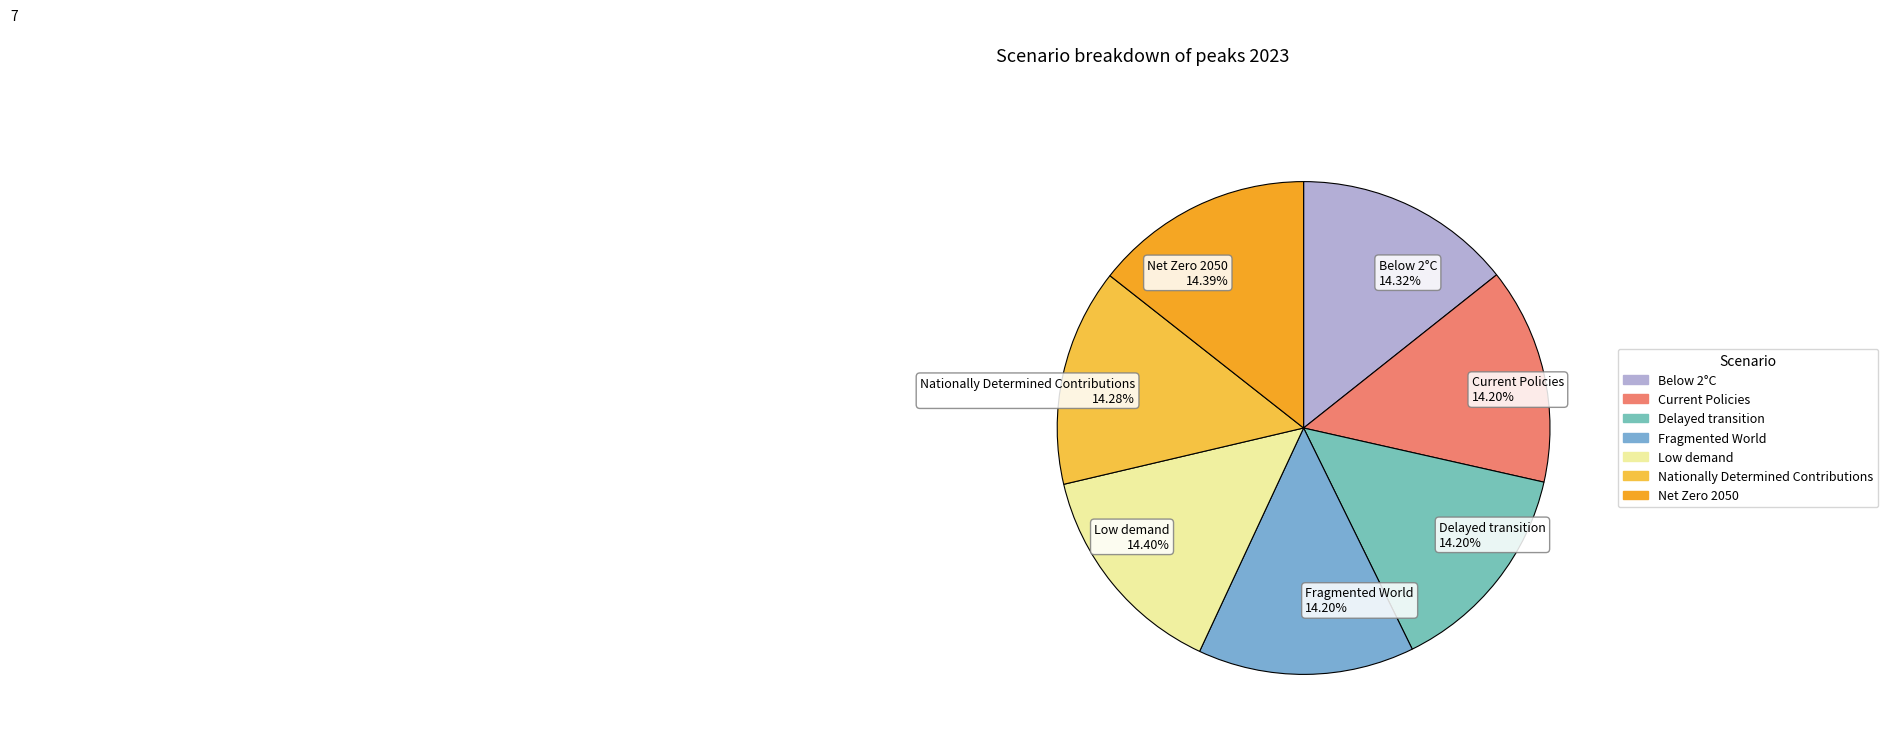

Is there a majority slice in this chart?

No